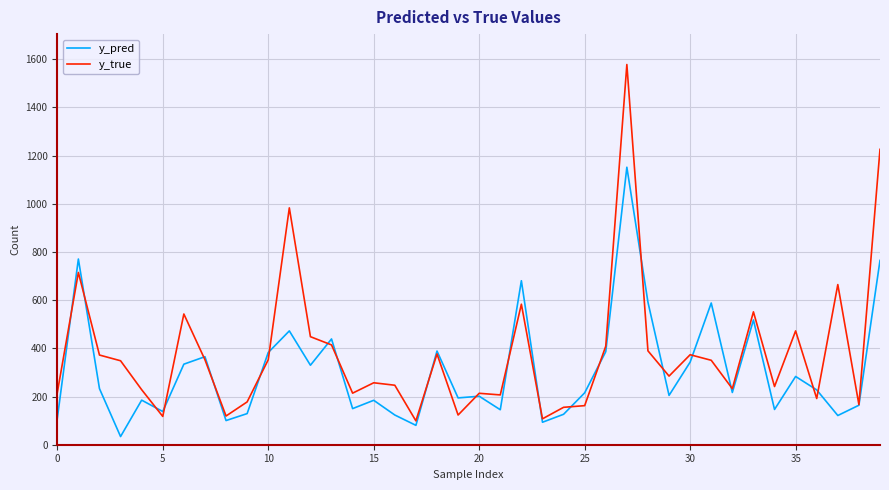

What is the highest value of the y_pred series?

1151.7